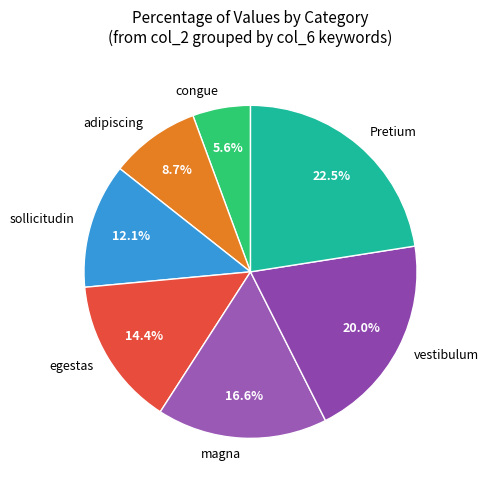

Rank the categories by value from highest to lowest.

Pretium, vestibulum, magna, egestas, sollicitudin, adipiscing, congue